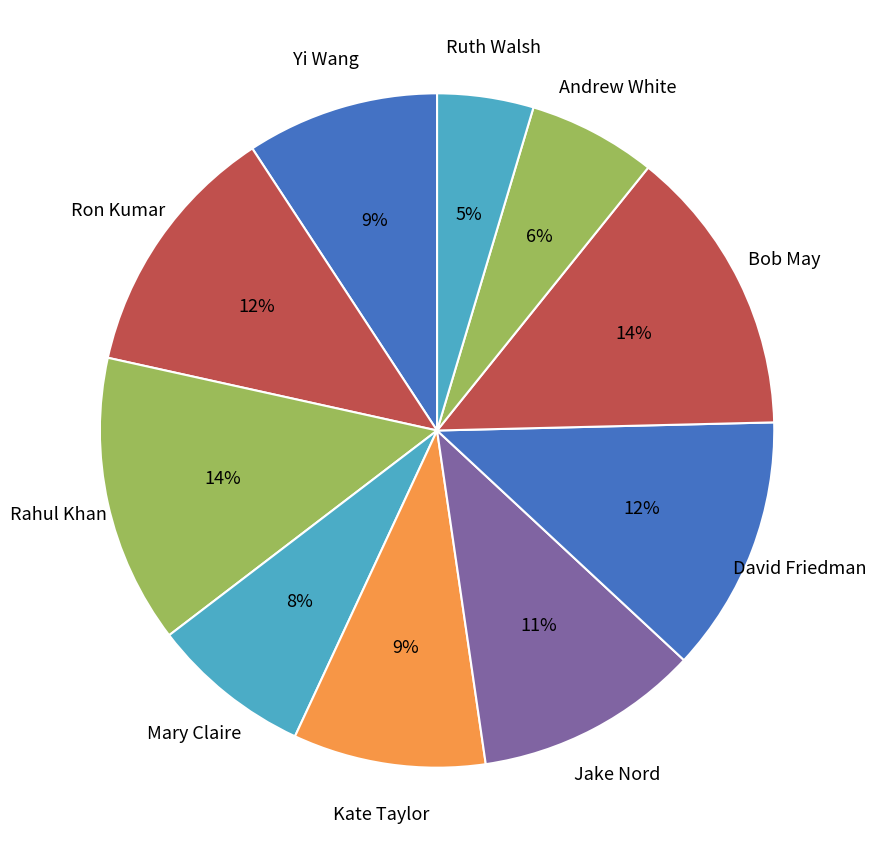

Which category has the smallest portion of the pie?

Ruth Walsh